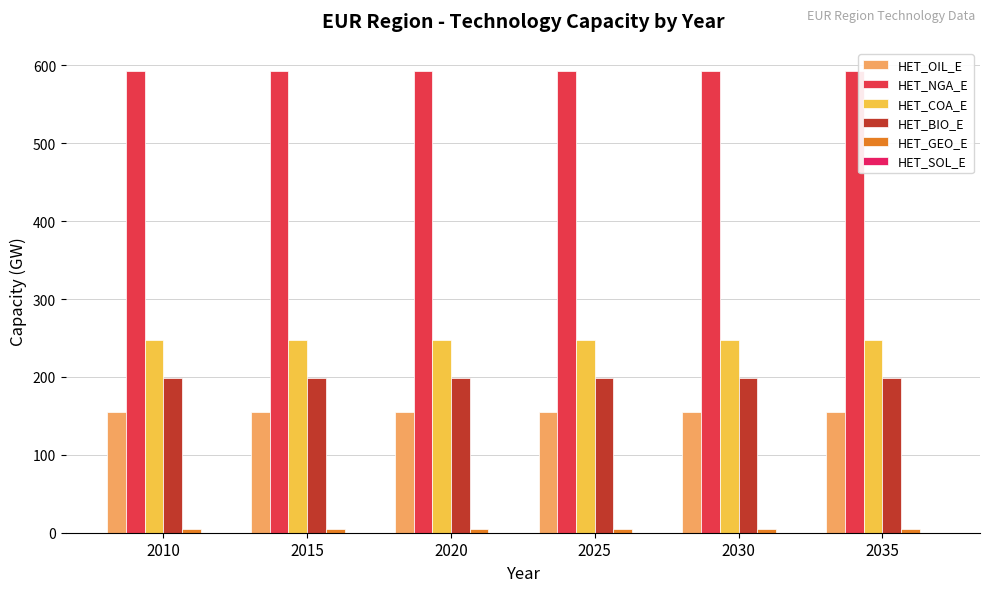

Between 2010 and 2015, which is larger?

2010